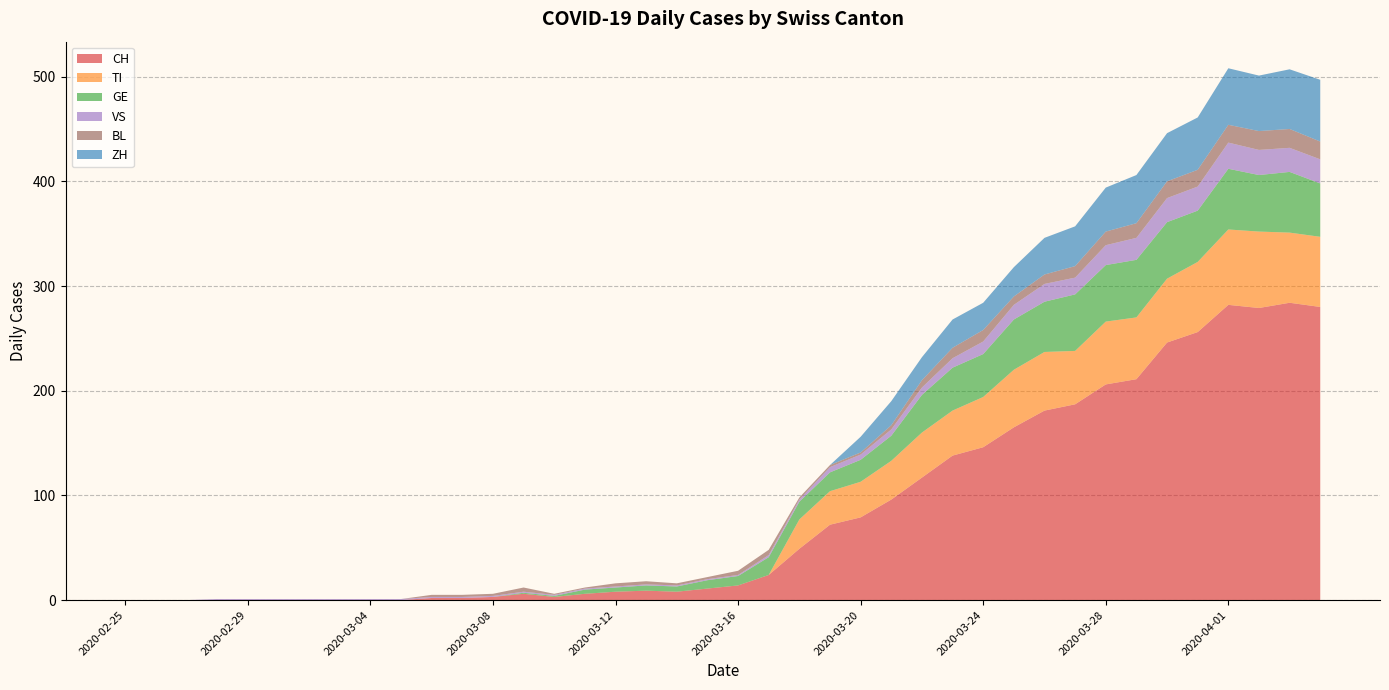

Reading left to right, what are all the values shown in this chart?

CH: 0	0	0	0	0	0	0	0	0	0	2	2	3	6	3	6	8	9	8	11	14	24	49	72	79	96	117	138	146	165	181	187	206	211	246	256	282	279	284	280
TI: 0	0	0	0	0	0	0	0	0	0	0	0	0	0	0	0	0	0	0	0	0	0	28	32	34	37	43	43	48	55	56	51	60	59	61	67	72	73	67	67
GE: 0	0	0	0	0	0	0	0	0	0	0	0	0	1	1	4	4	5	5	8	9	17	17	18	21	24	36	41	41	48	48	54	54	55	54	49	58	54	58	51
VS: 0	0	0	1	1	1	1	1	1	1	1	1	1	1	1	1	1	1	1	1	1	2	2	5	5	6	7	9	12	14	17	16	19	21	23	23	25	24	23	23
BL: 0	0	0	0	0	0	0	0	0	0	2	2	2	4	1	1	3	3	2	2	4	5	2	2	2	4	7	10	11	8	9	11	13	14	16	16	17	18	18	17
ZH: 0	0	0	0	0	0	0	0	0	0	0	0	0	0	0	0	0	0	0	0	0	0	0	0	15	23	22	27	26	28	35	38	42	46	46	50	54	53	57	59